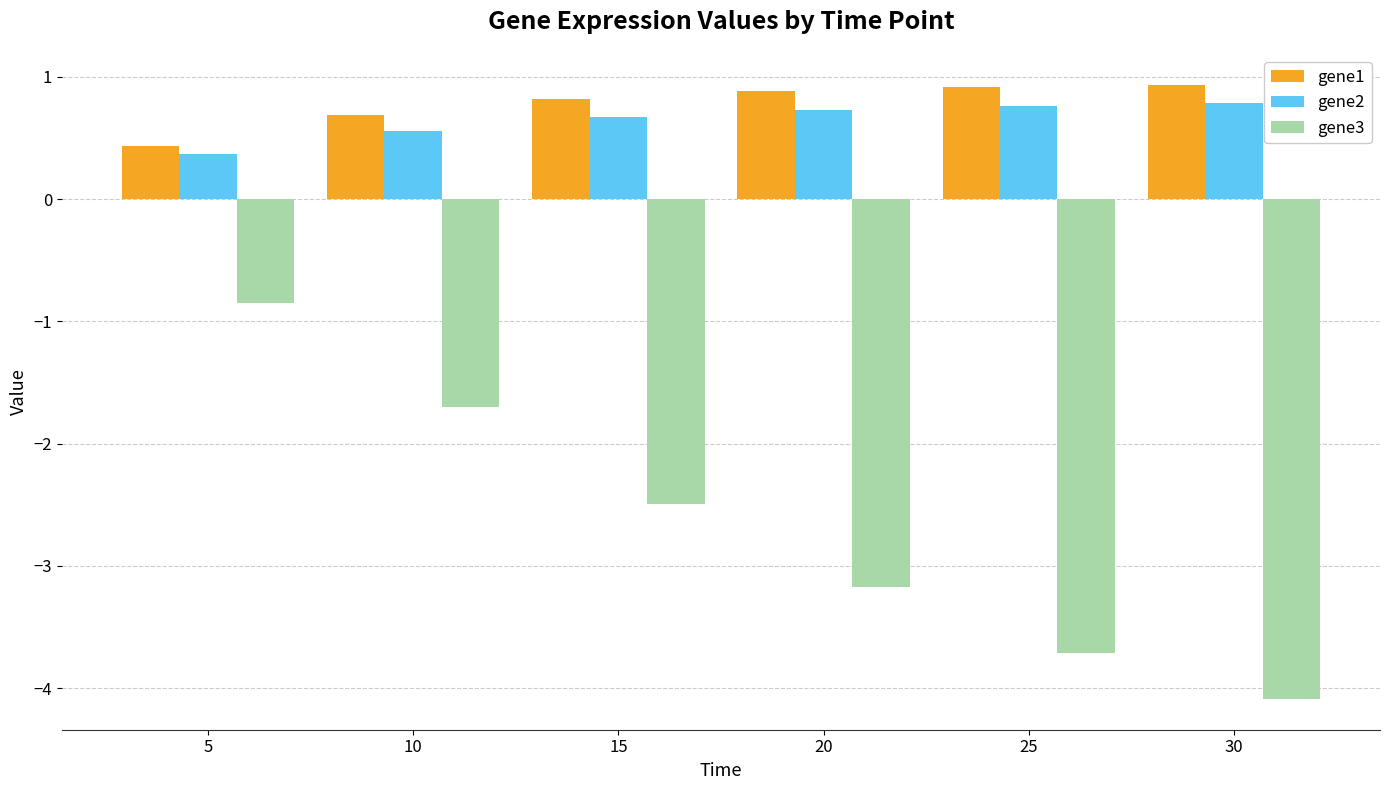

Where is gene3 nearest to the value -2?

10